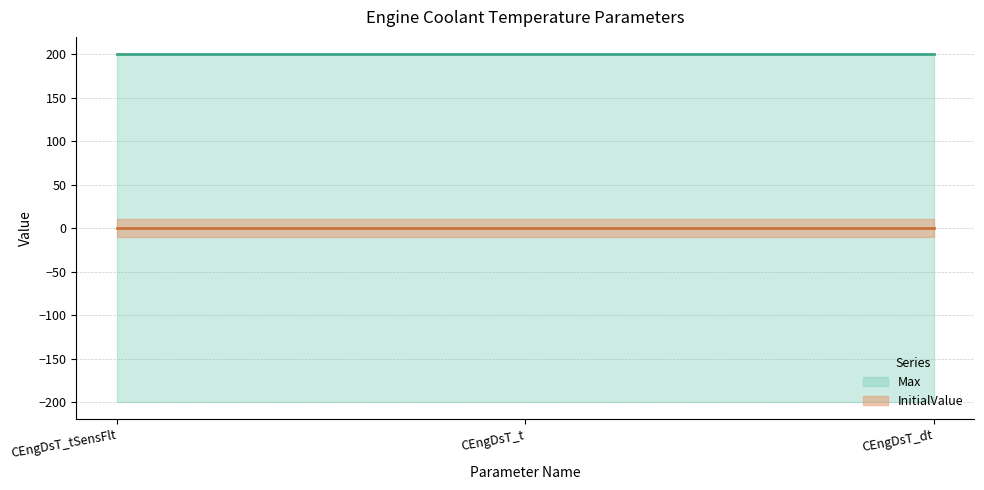

What is the value of the Max point at the 2nd from the left?

200